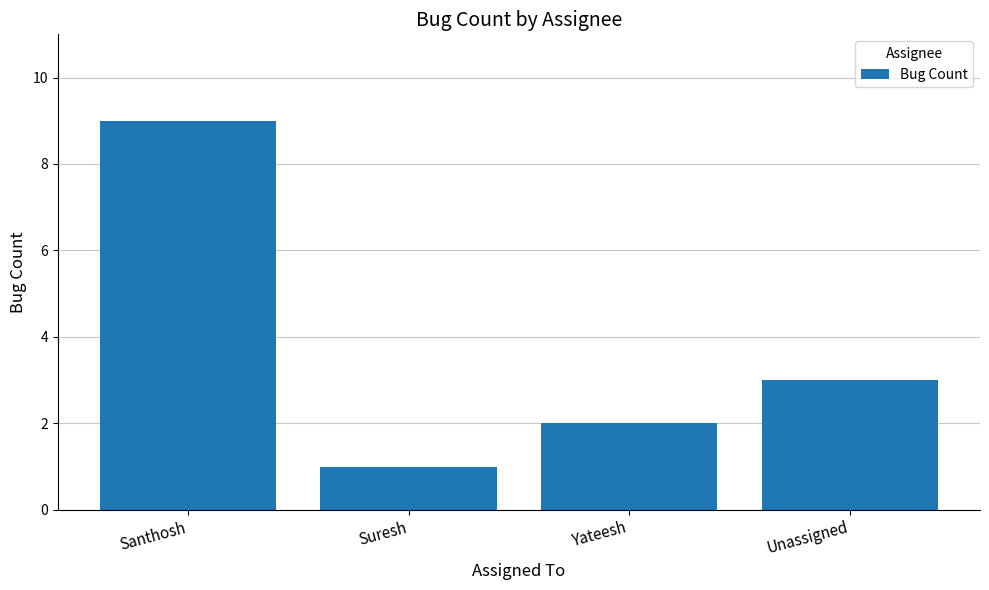

What is the difference between the maximum and minimum values?

8